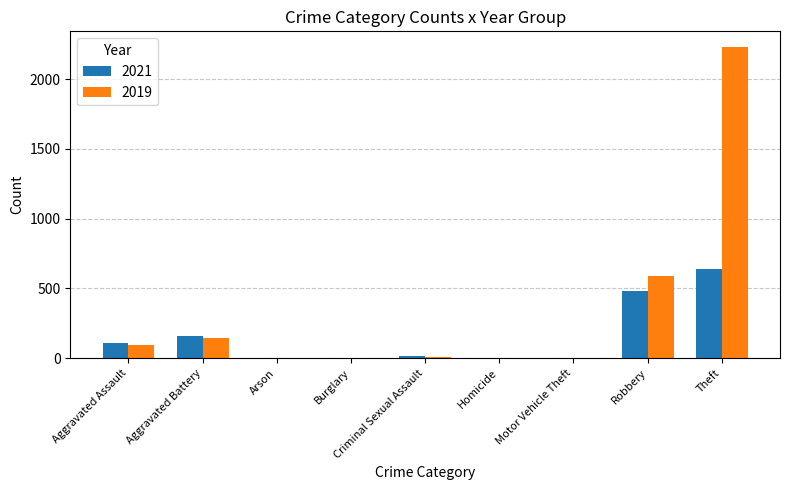

At which category is the sum across all series the highest?

Theft